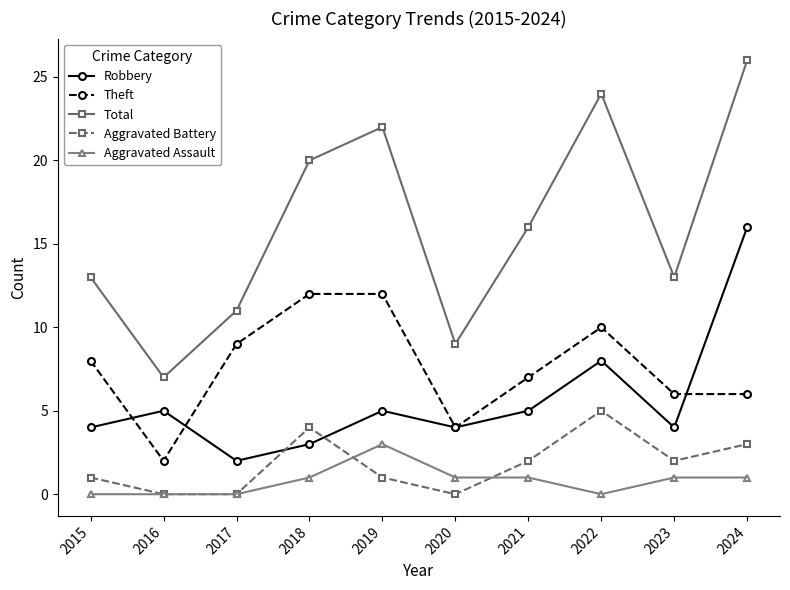

Count the Total values in the range 11 to 22.

6